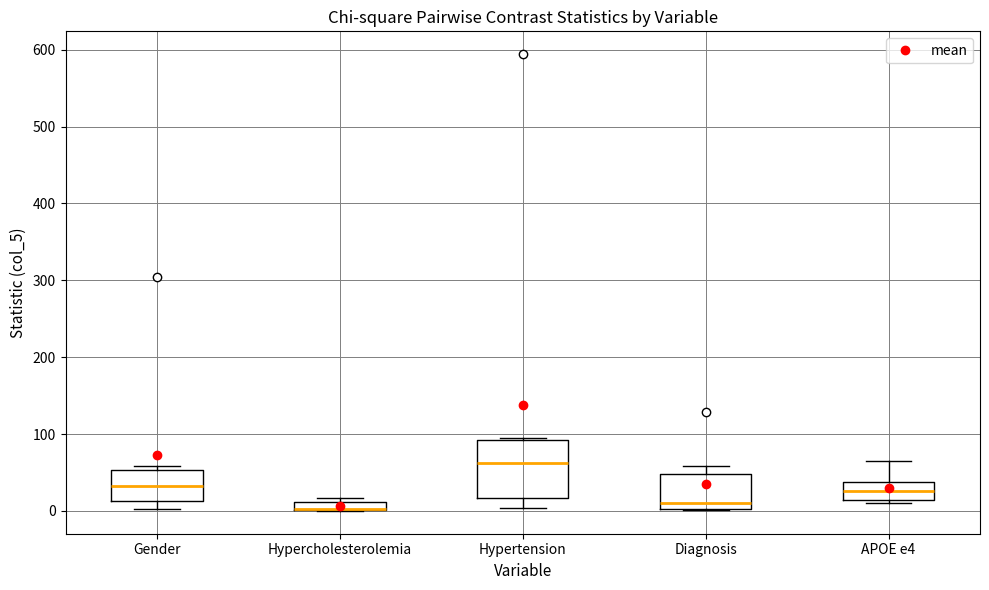

Which box is the tallest, from its lower edge to its upper edge?

Hypertension